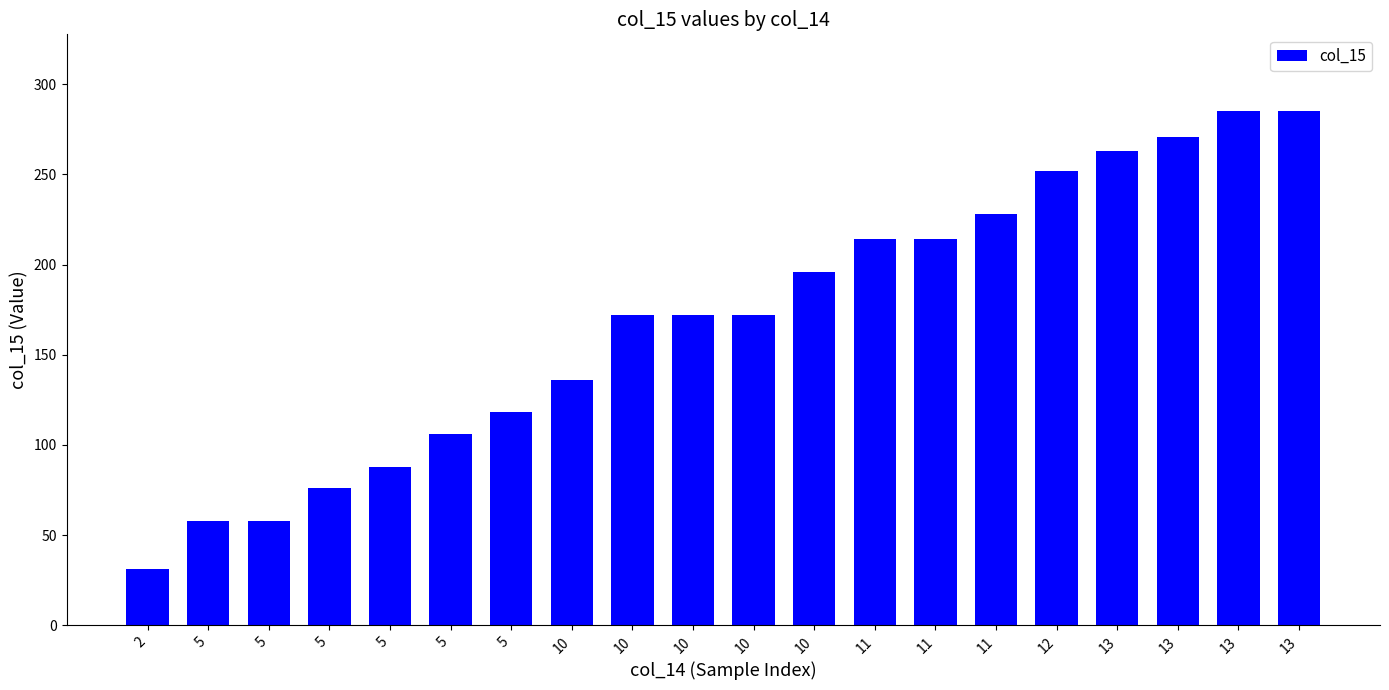

Is it true that the value at 13 is 285?

True